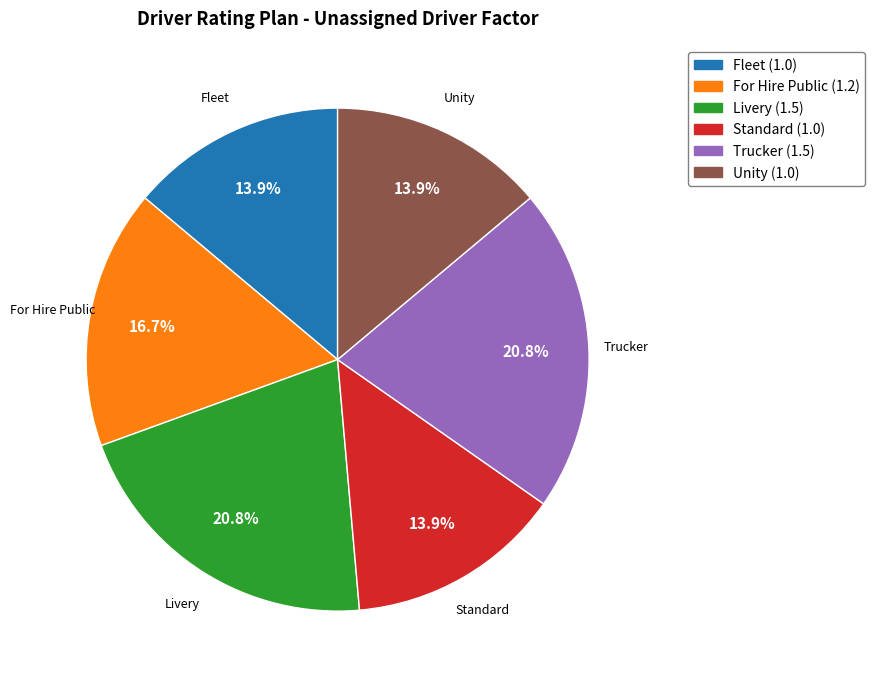

Approximately how many times larger is the value at Unity compared to Livery?

0.7